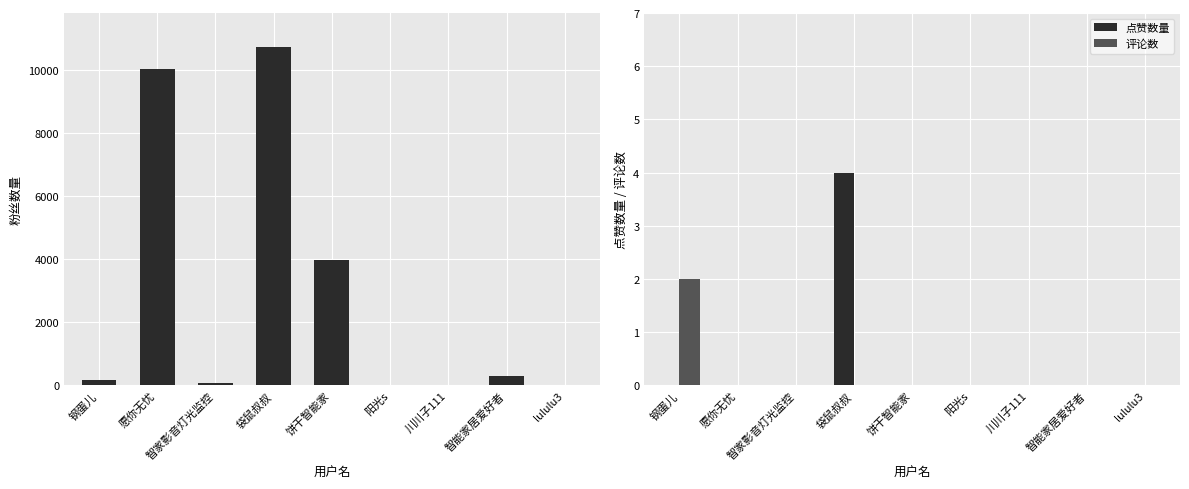

What is the label of the 9th bar from the right?

钢蛋儿